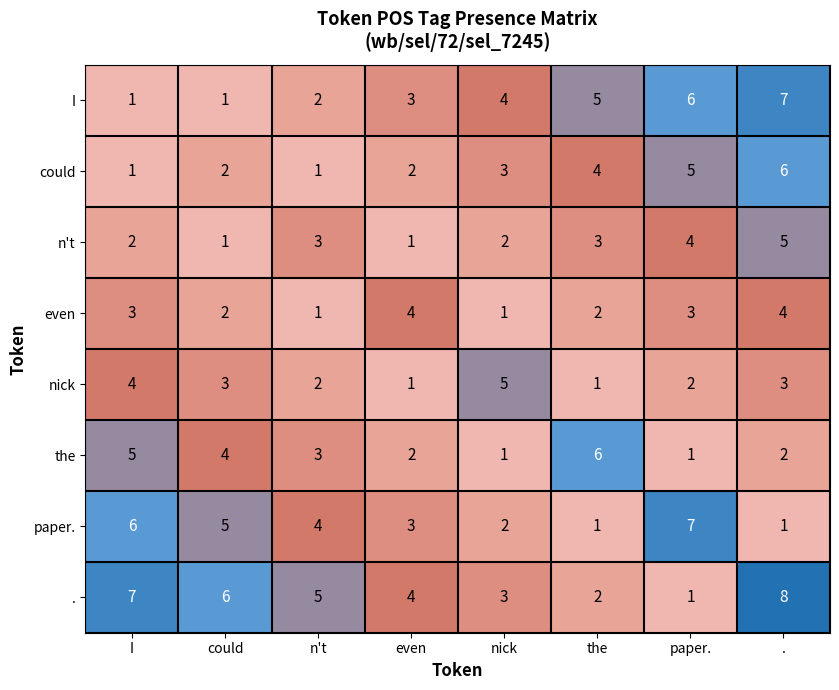

What is the maximum value for n't?

5